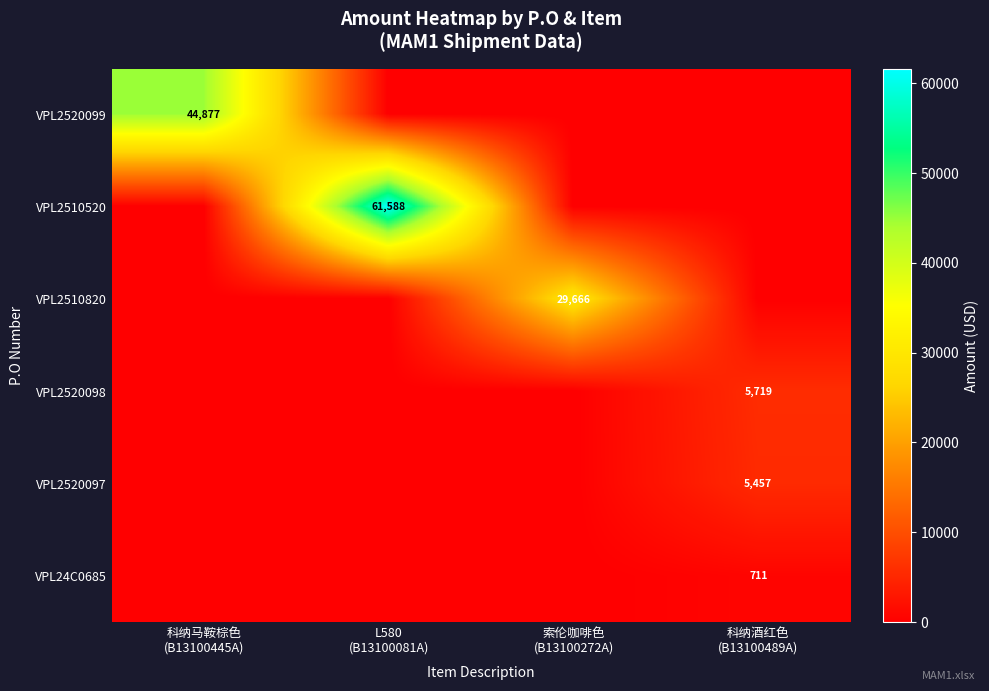

At which category is the sum across all series the highest?

L580
(B13100081A)